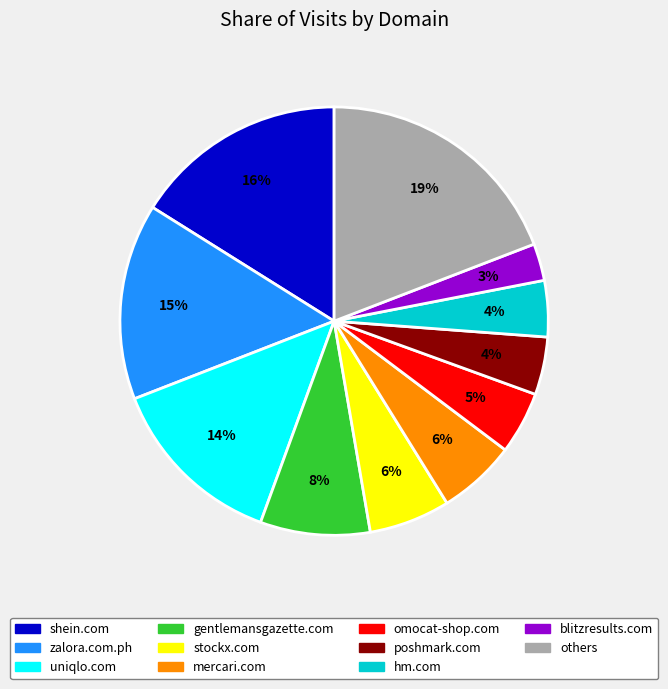

How many segments does this pie chart have?

11